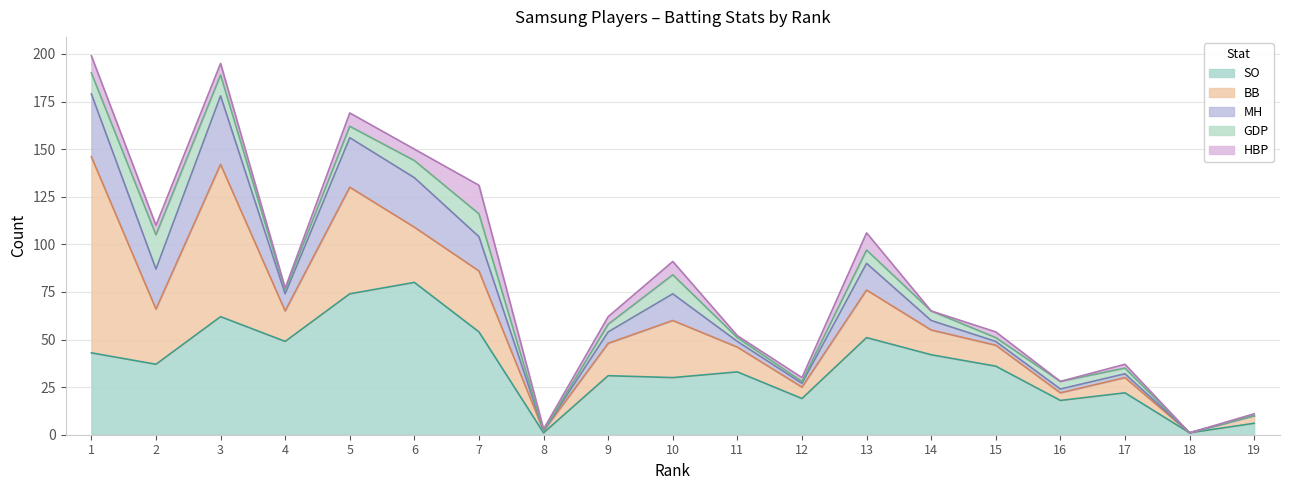

Which series has the largest total across all categories?

SO